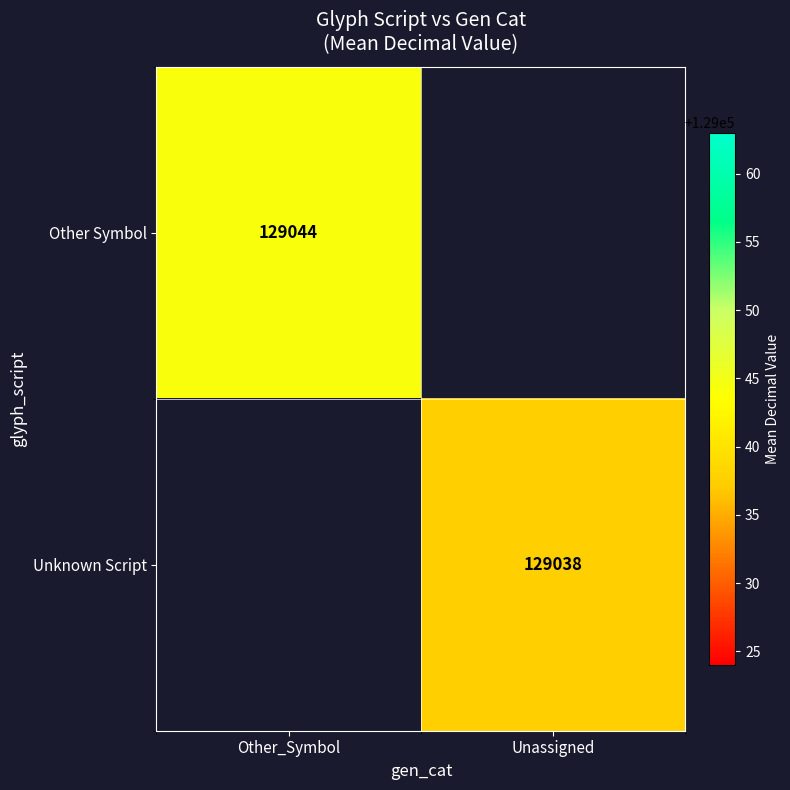

True or false: Unknown Script has a value of 129037.5 at Unassigned.

True